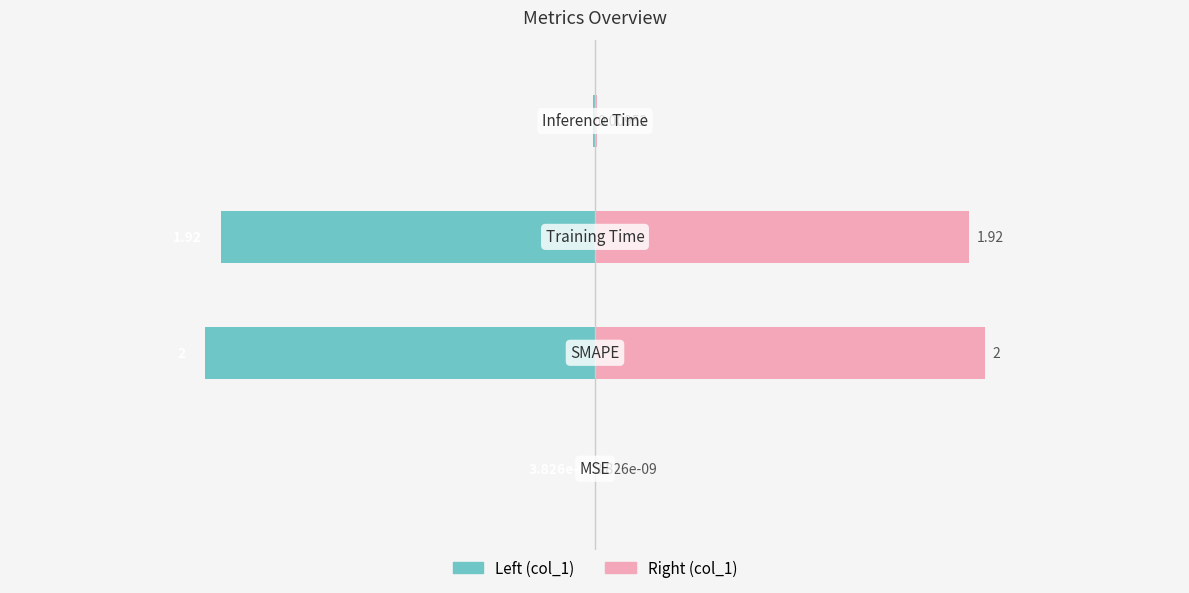

Is it true that col_1 (left) equals -0.0 at 3?

False